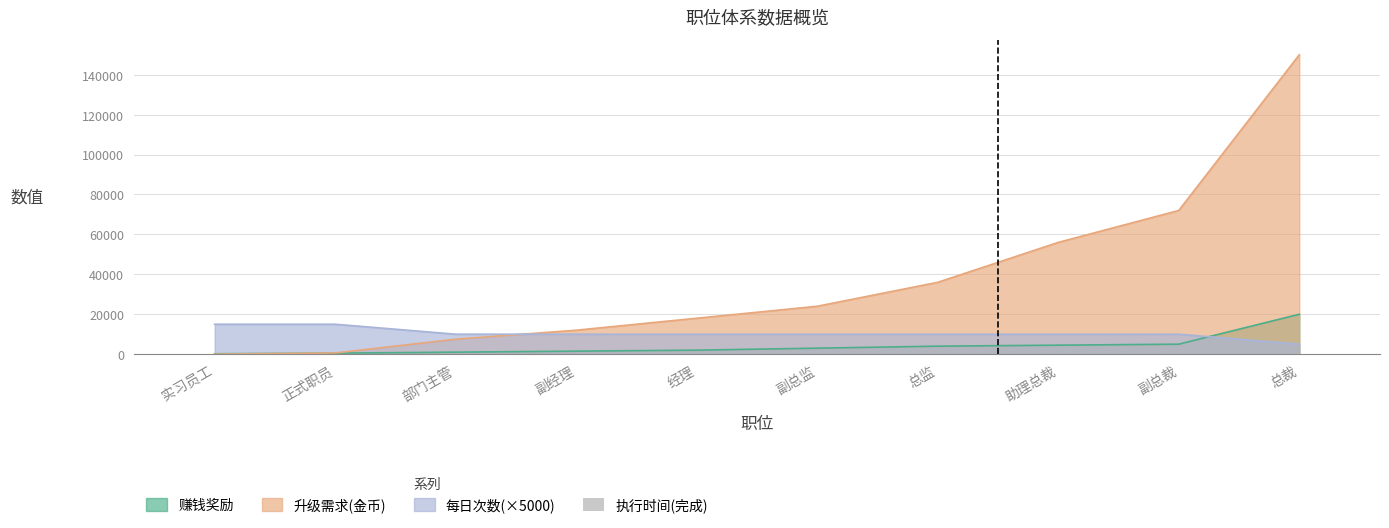

Does the chart contain stacked bars?

No